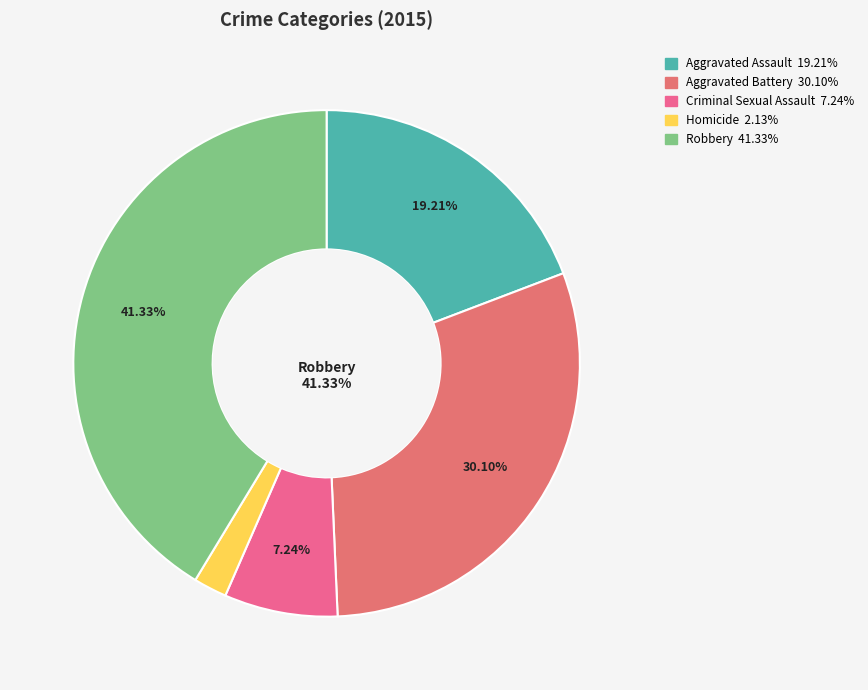

Does Aggravated Assault represent more than half of the total?

No